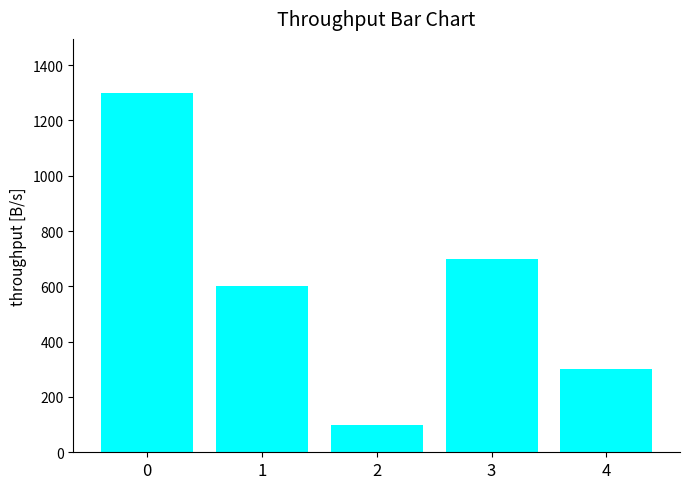

How many bars are there in total?

5